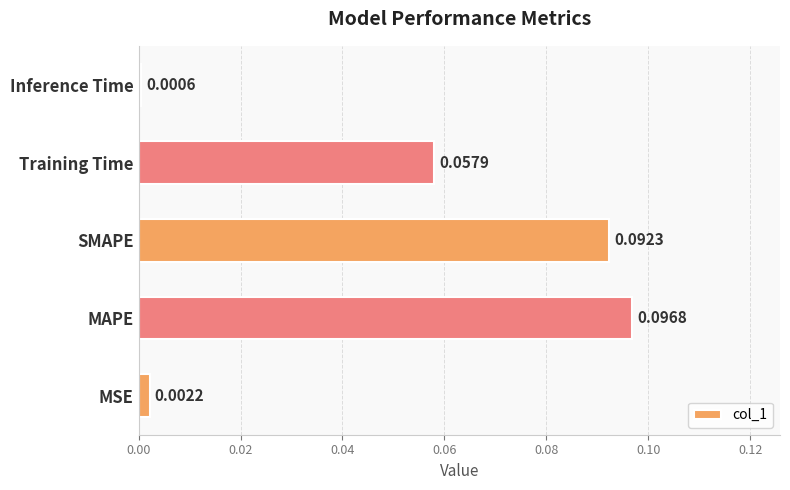

At which category does the chart reach its minimum across all series?

Inference Time